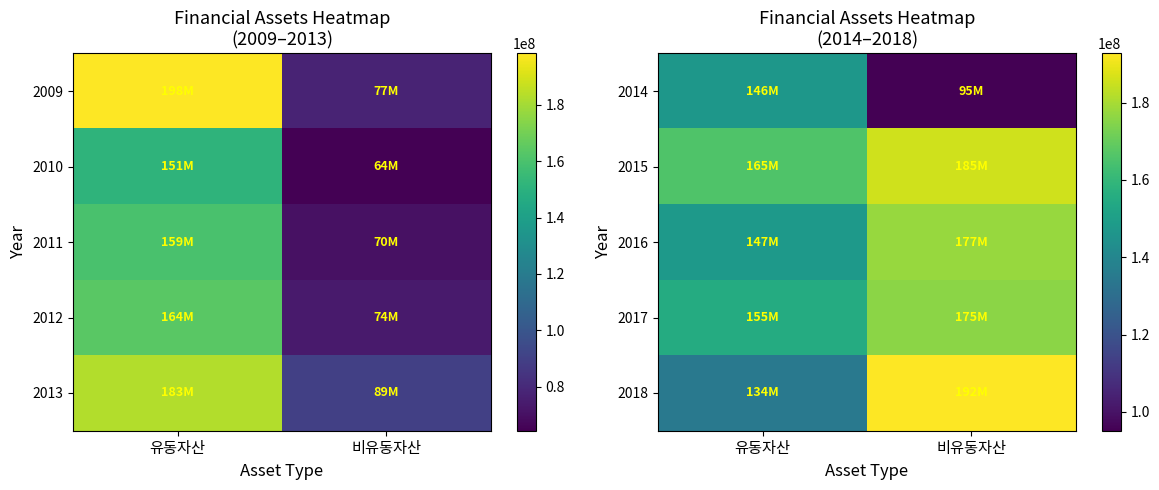

Between 유동자산 and 비유동자산, which is larger?

유동자산